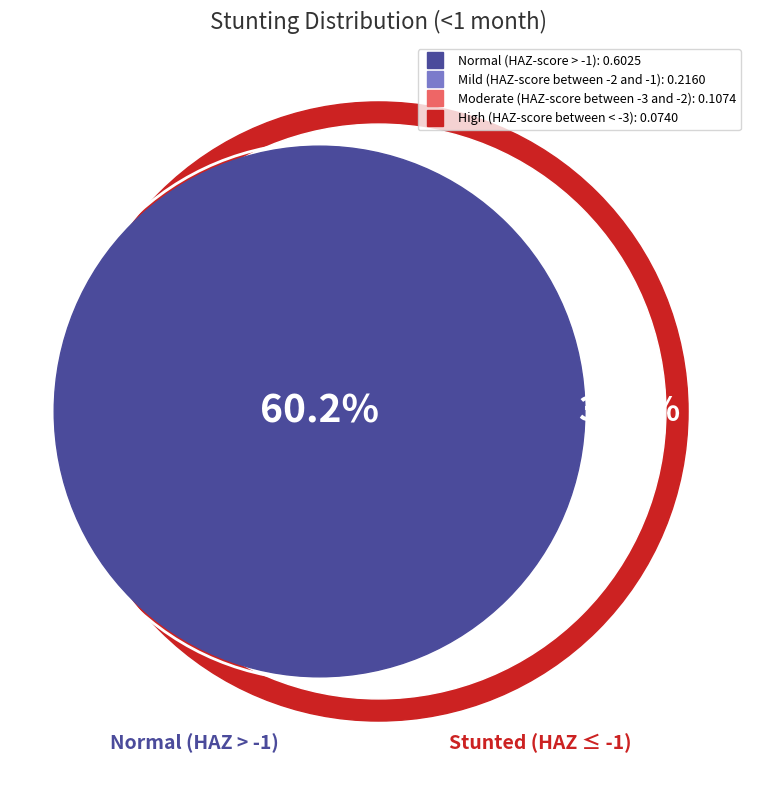

Which category accounts for the majority?

Normal (HAZ-score > -1)